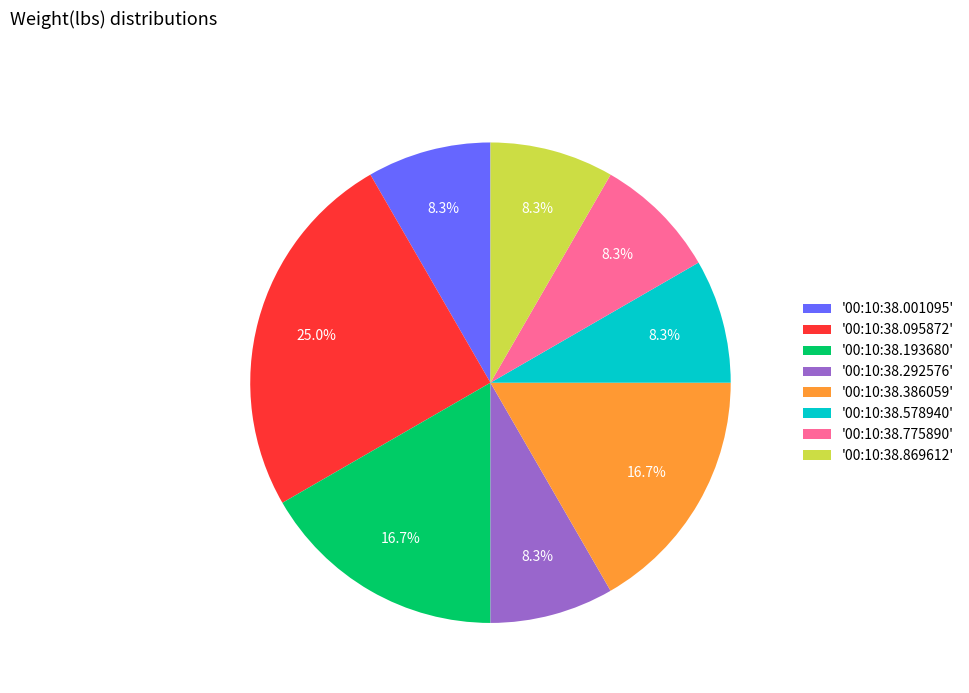

Between '00:10:38.193680' and '00:10:38.578940', which is larger?

'00:10:38.193680'